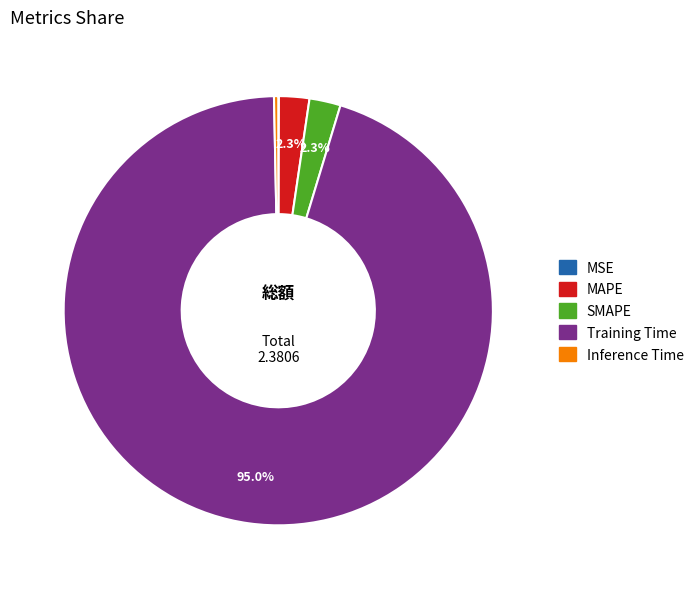

Is the sum of SMAPE and Inference Time greater than half?

No